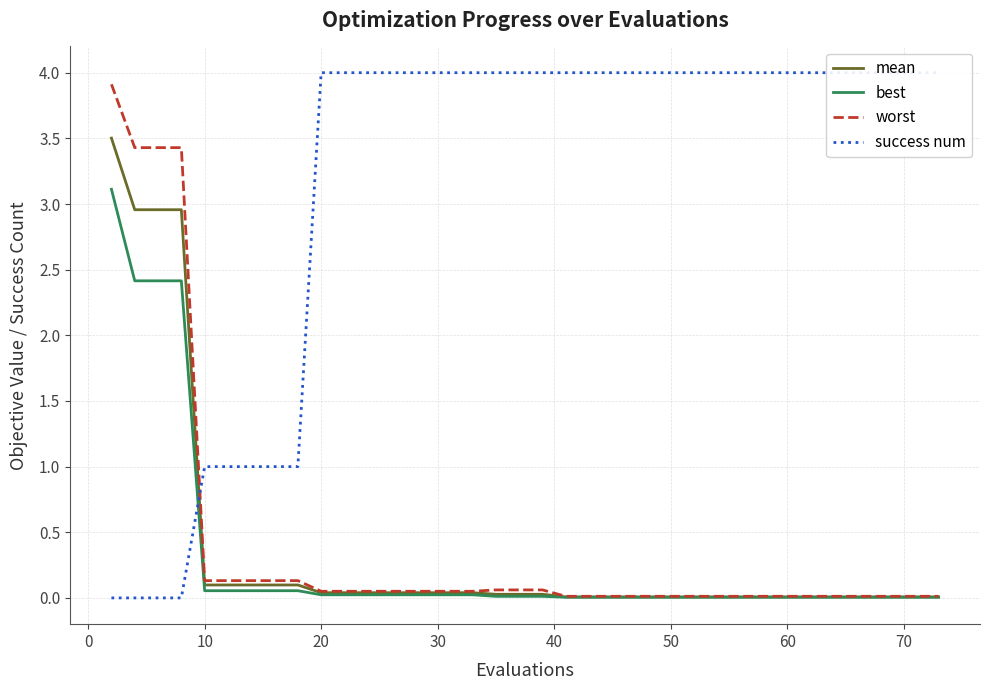

Does the chart display data point markers on the line(s)?

No